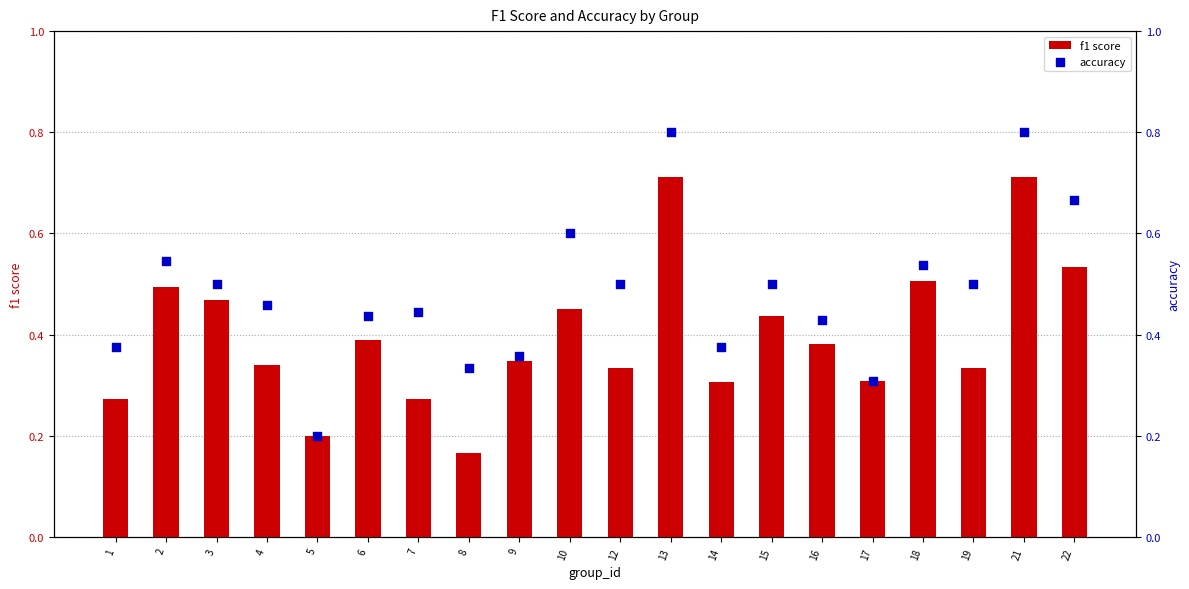

Which series has the widest spread of Y values?

accuracy